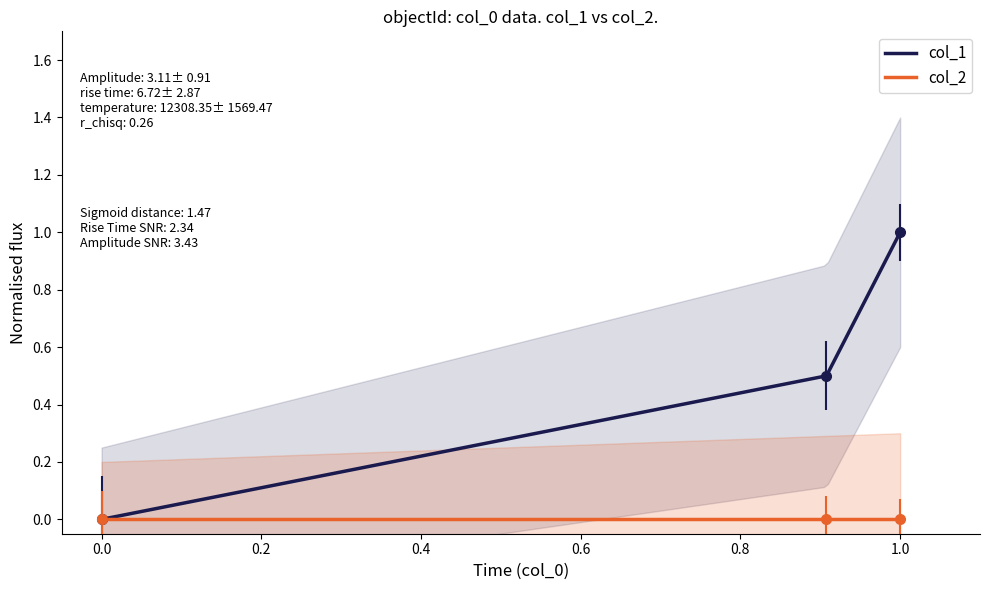

What is the maximum value shown in the chart?

1.0